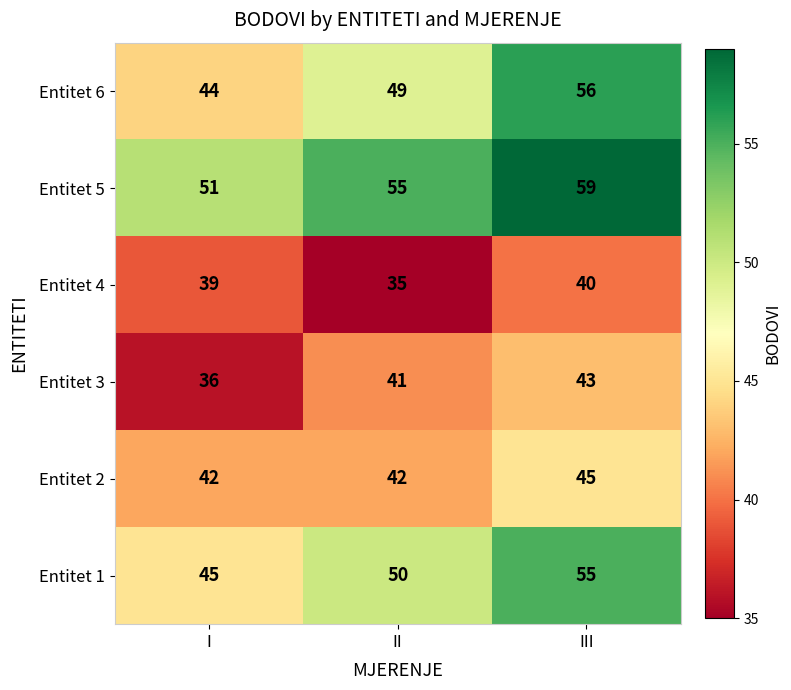

At II, list the series in order from largest to smallest.

Entitet 5, Entitet 1, Entitet 6, Entitet 2, Entitet 3, Entitet 4